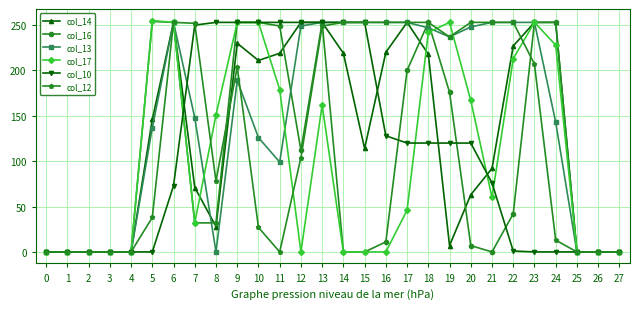

The value of col_12 at 1 is -152. True or false?

False